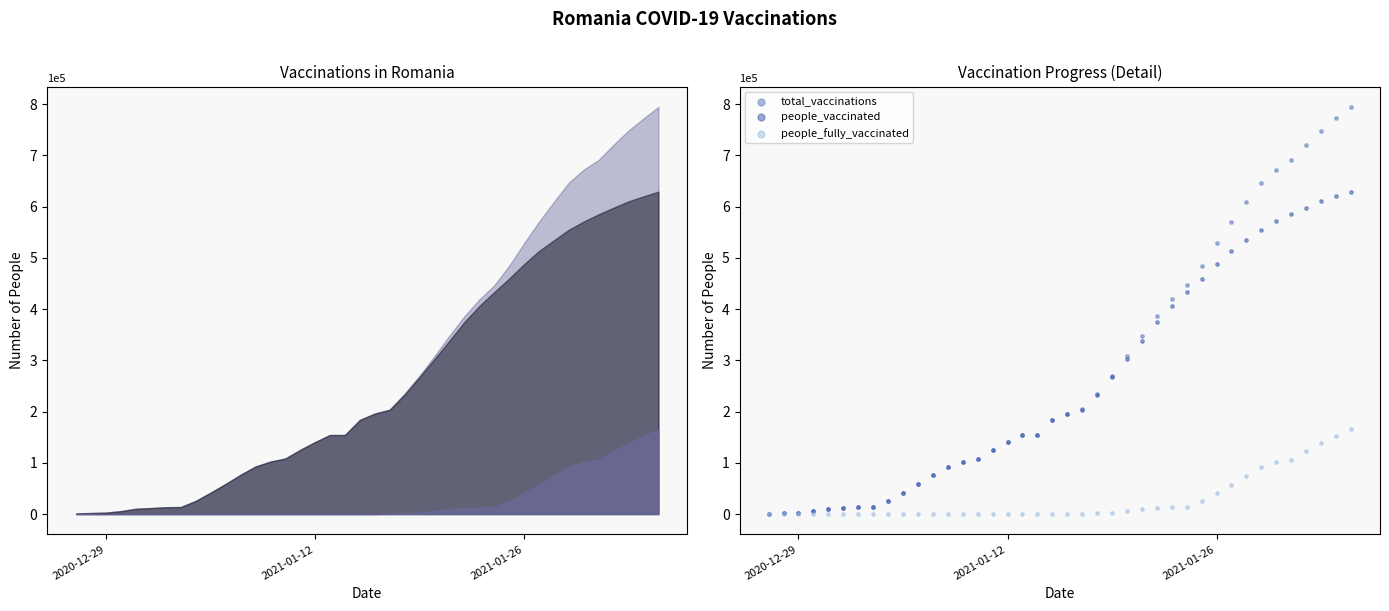

Which series reaches the minimum Y coordinate?

people_fully_vaccinated